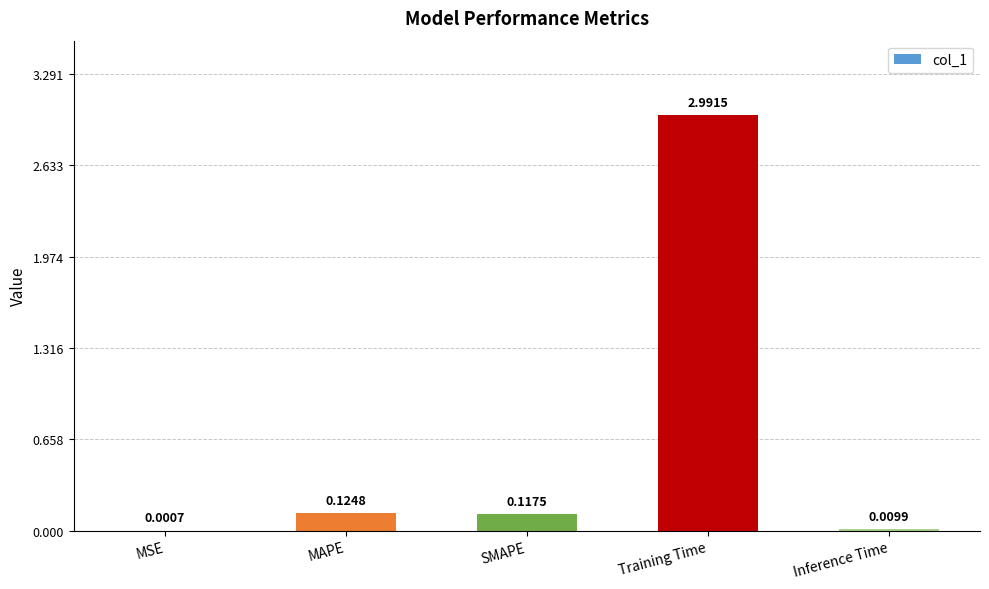

Count the number of data series in this chart.

1